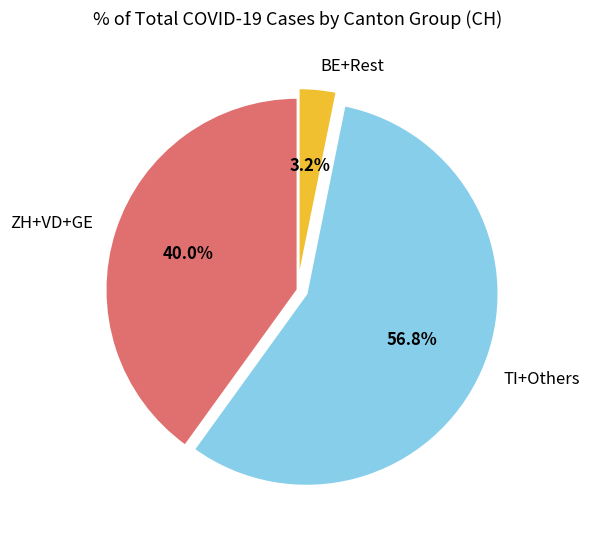

What is the total percentage of TI+Others and ZH+VD+GE?

96.8%